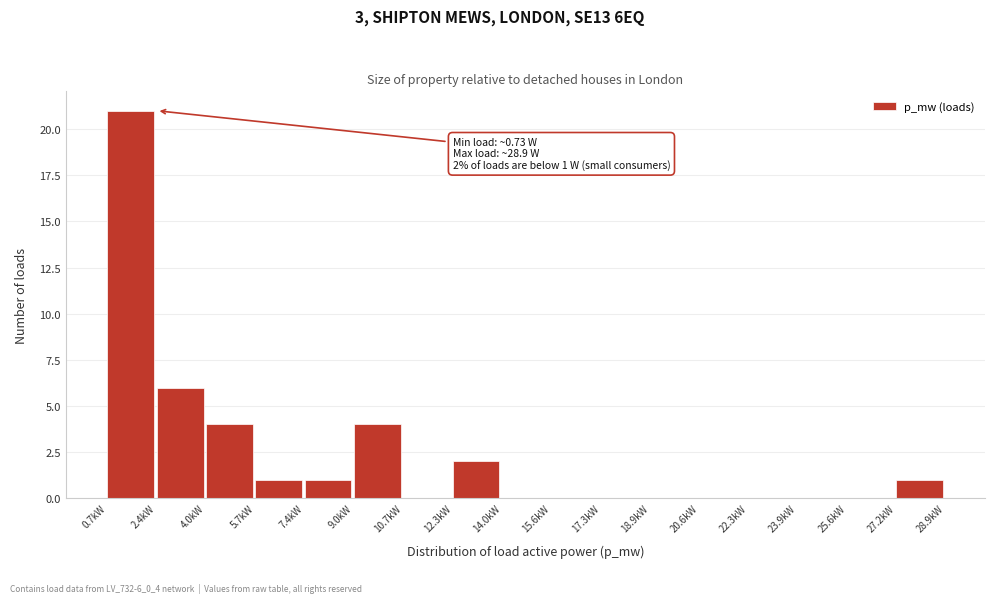

Which range on the x-axis has the tallest bar?

0.8 to 2.4